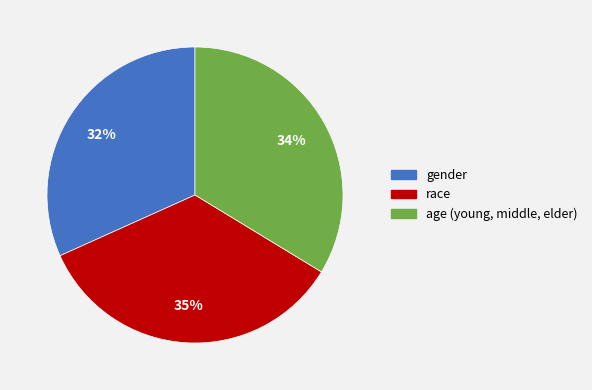

What percentage is the age (young, middle, elder) slice, to the nearest percent?

34%